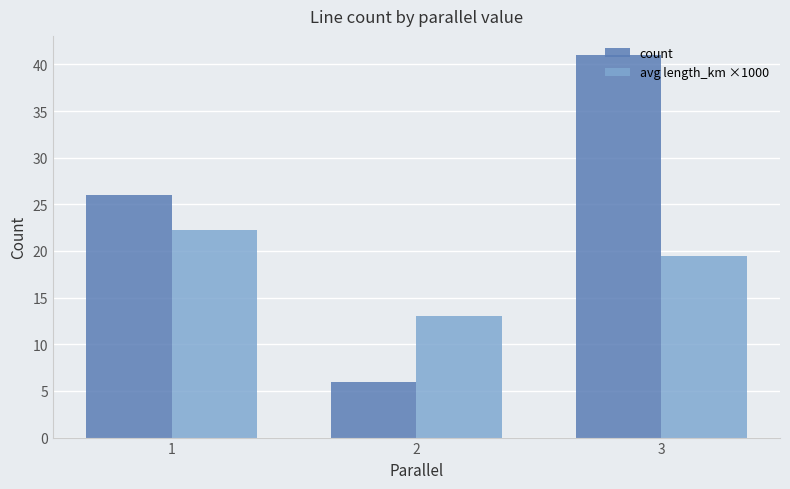

Which category has the lowest value across all series?

2